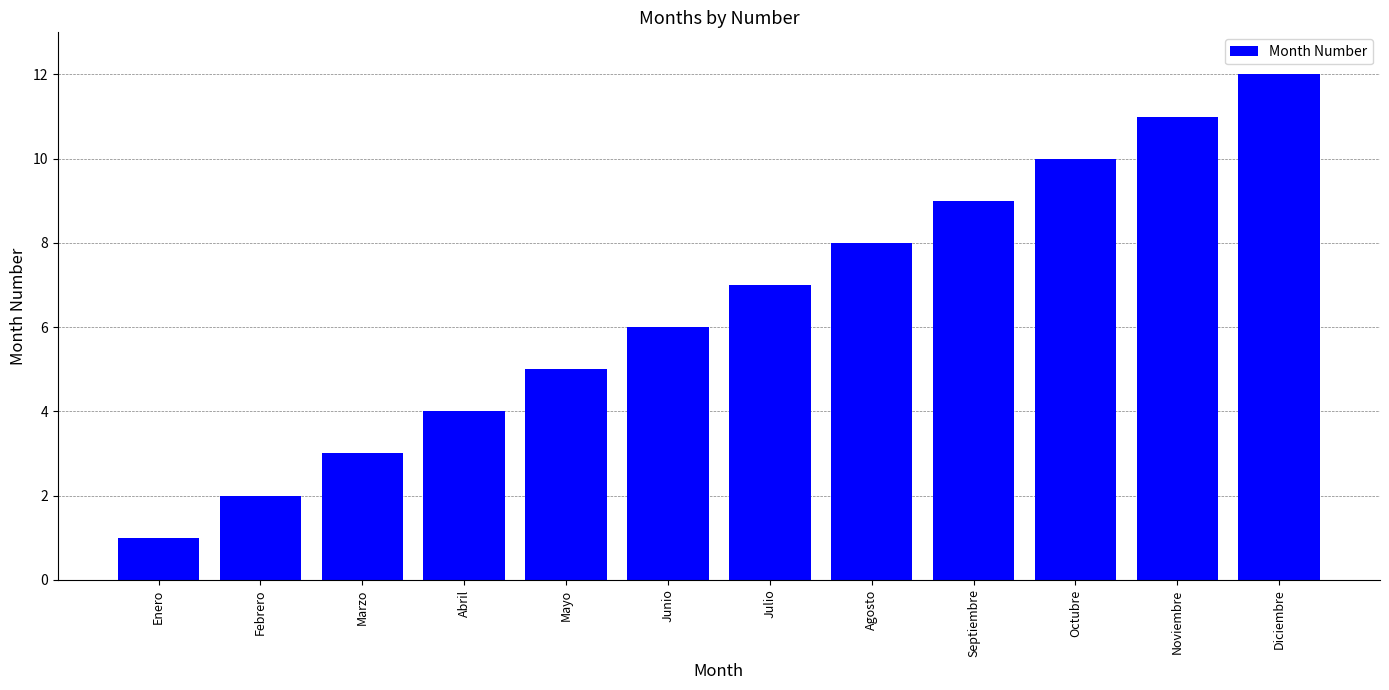

What is the maximum value shown in the chart?

12